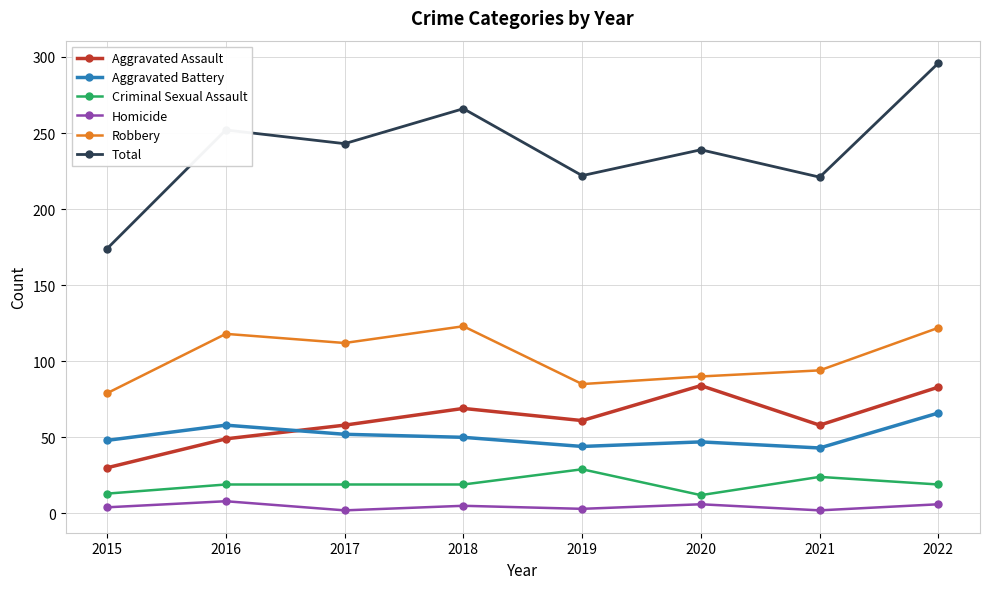

What is the value of the Robbery point at the 2nd from the left?

118